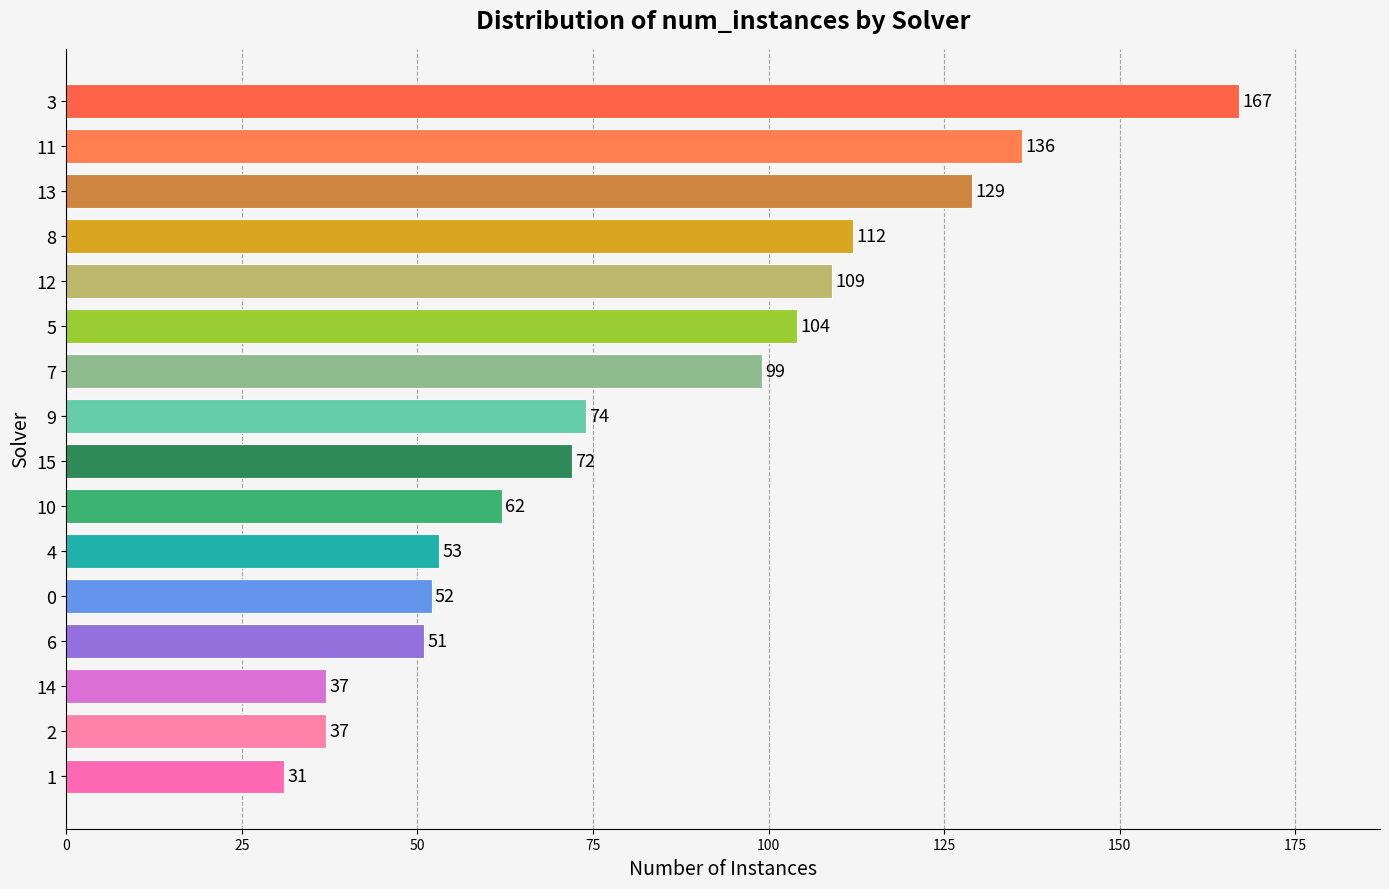

What value does the data have at 9?

74